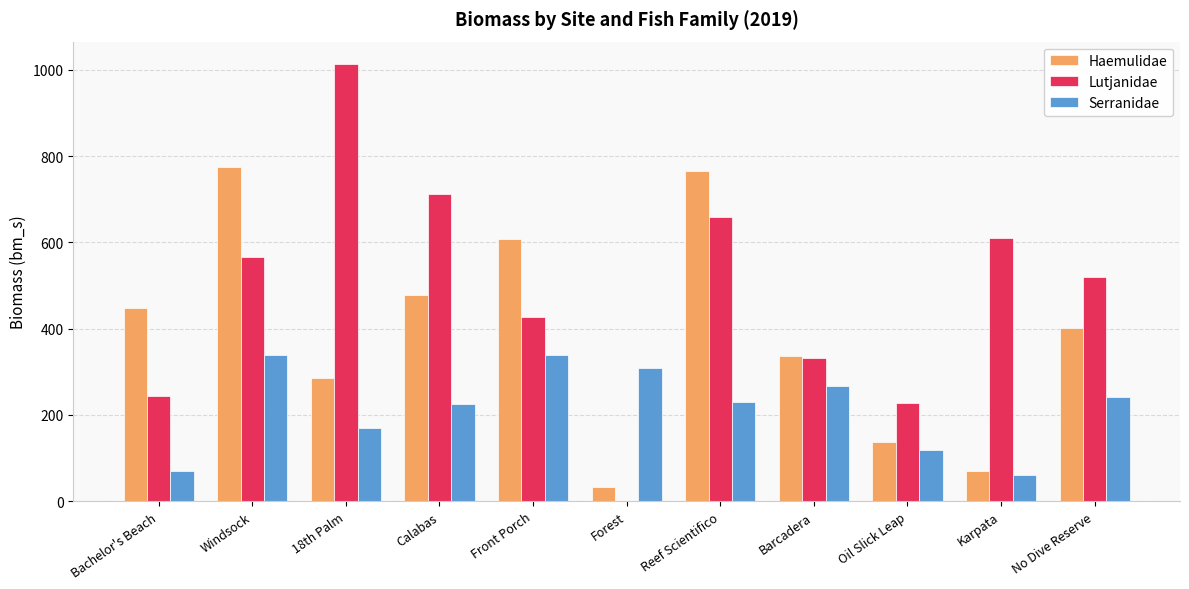

Is the value of Serranidae at 18th Palm greater than the value of Haemulidae at Oil Slick Leap?

Yes